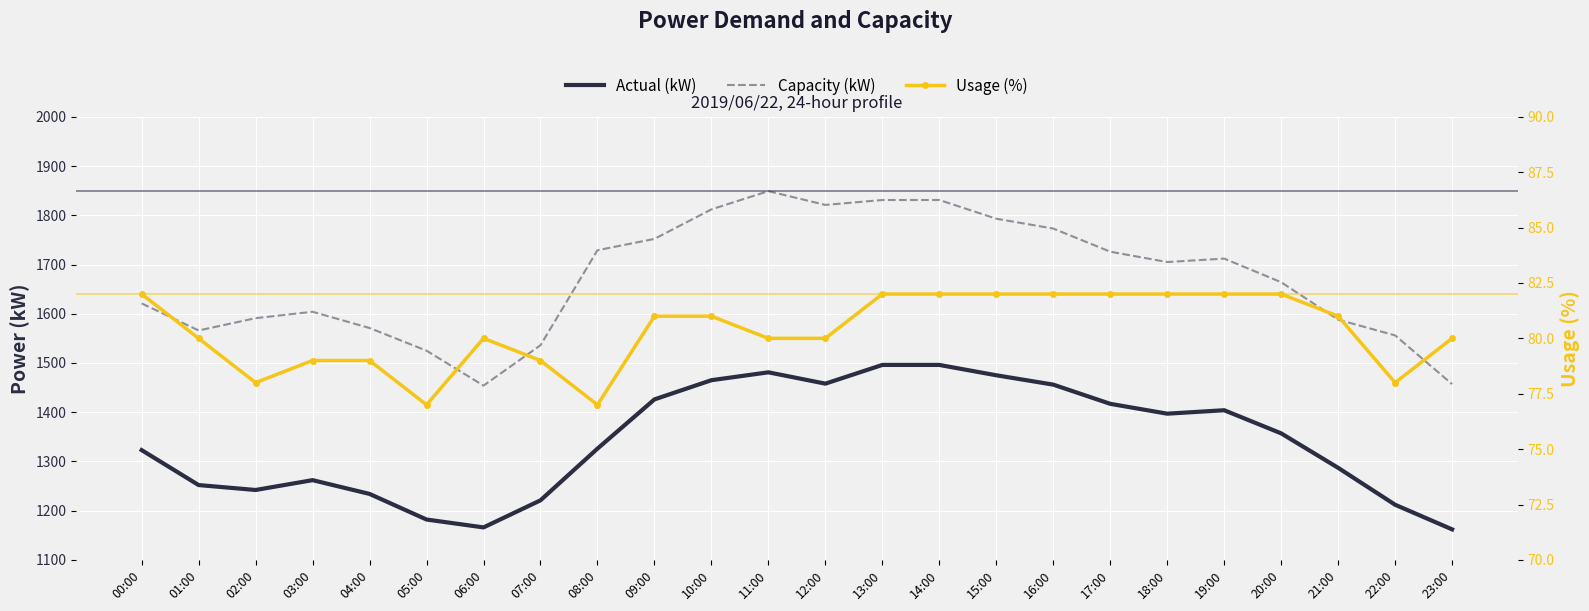

True or false: Capacity (kW) has more than 0 points higher than both neighbors.

True